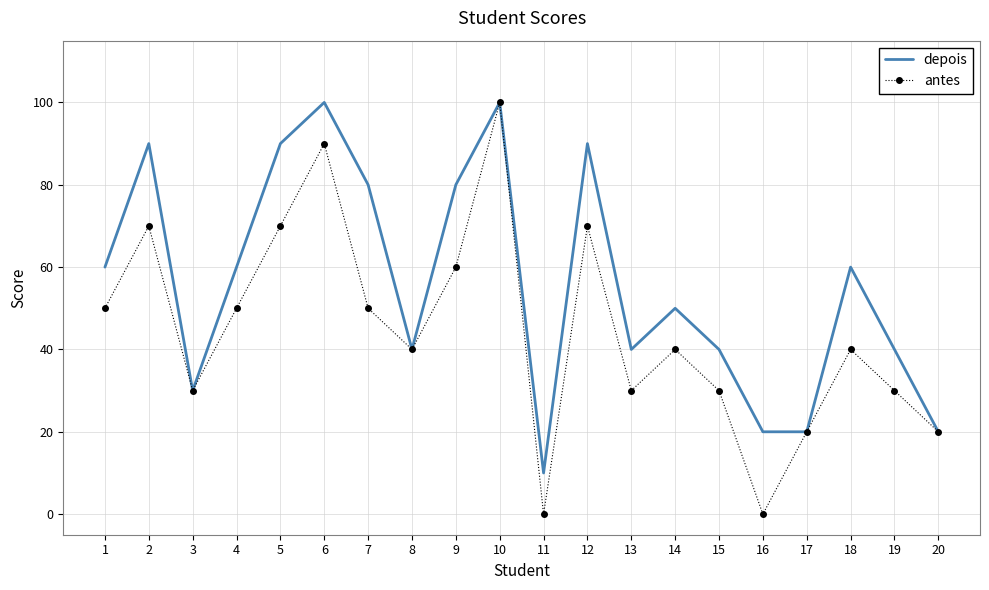

List the series in order of their overall mean, lowest first.

antes, depois